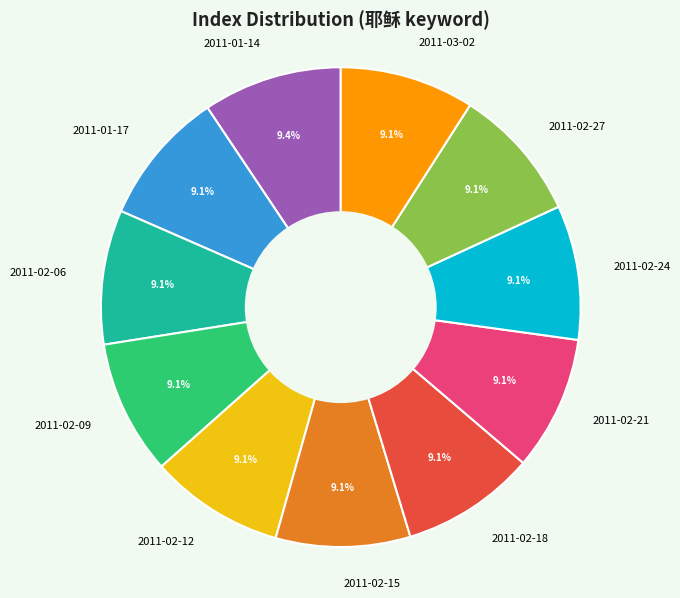

What percentage do 2011-02-27 and 2011-01-17 together represent?

18.1%